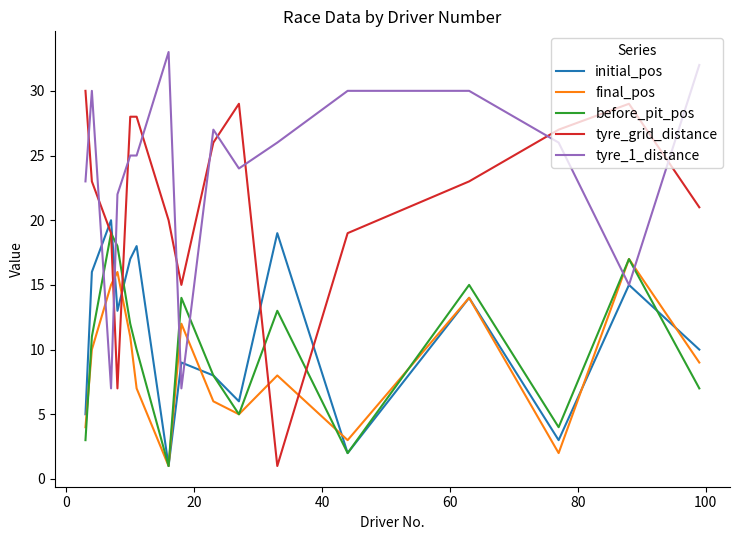

After their last crossing, which series has the higher values: tyre_1_distance or tyre_grid_distance?

tyre_1_distance